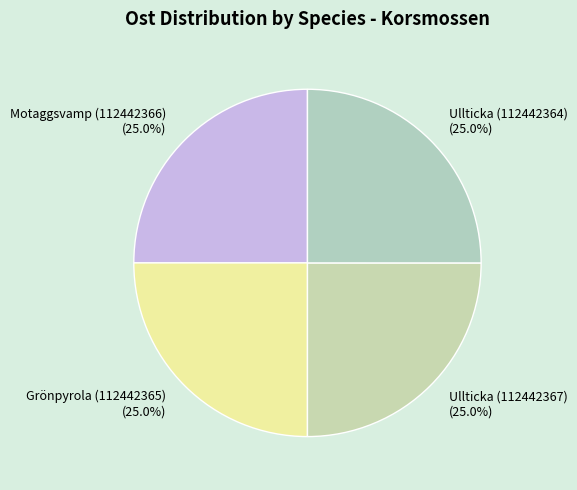

The Ullticka (112442364) slice represents 39% of the pie. True or false?

False